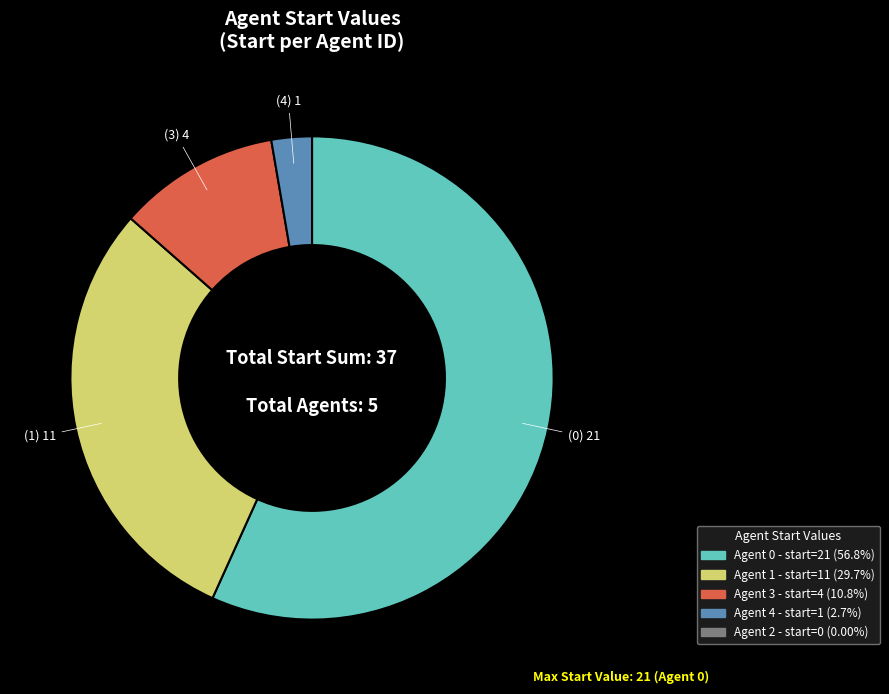

Count the number of slices in the pie.

4